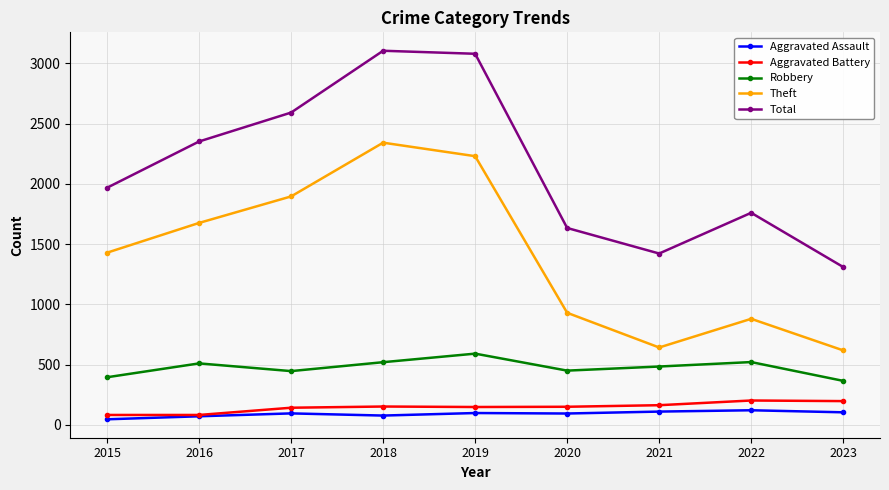

Where is the first local maximum for Theft?

2018